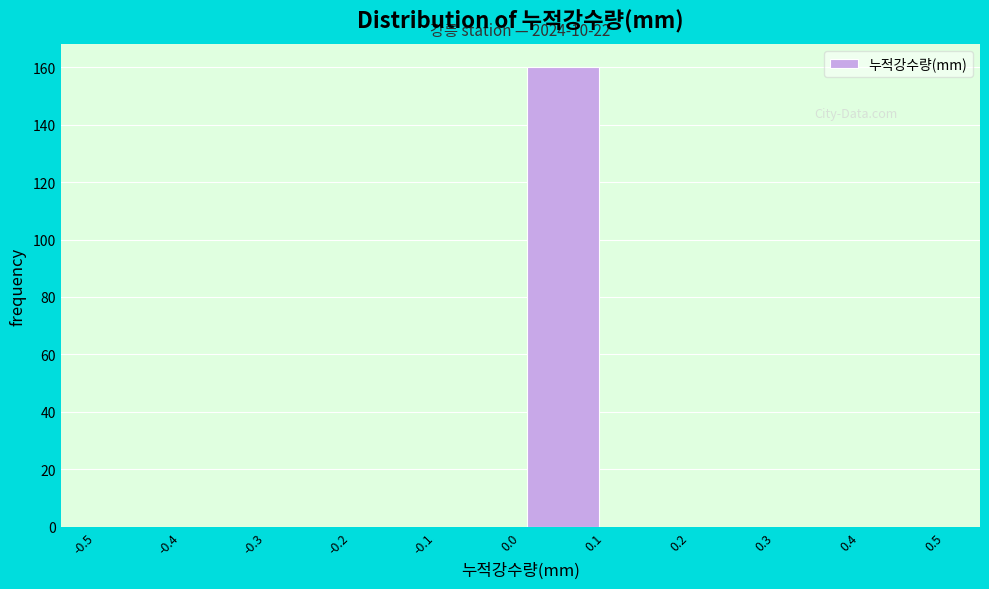

Which range on the x-axis has the tallest bar?

0.0 to 0.1